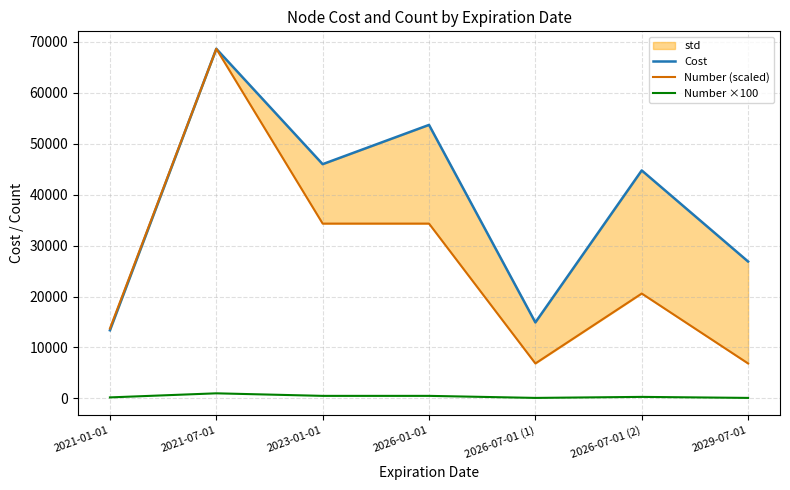

Which series has the largest range (max minus min)?

Number (scaled)